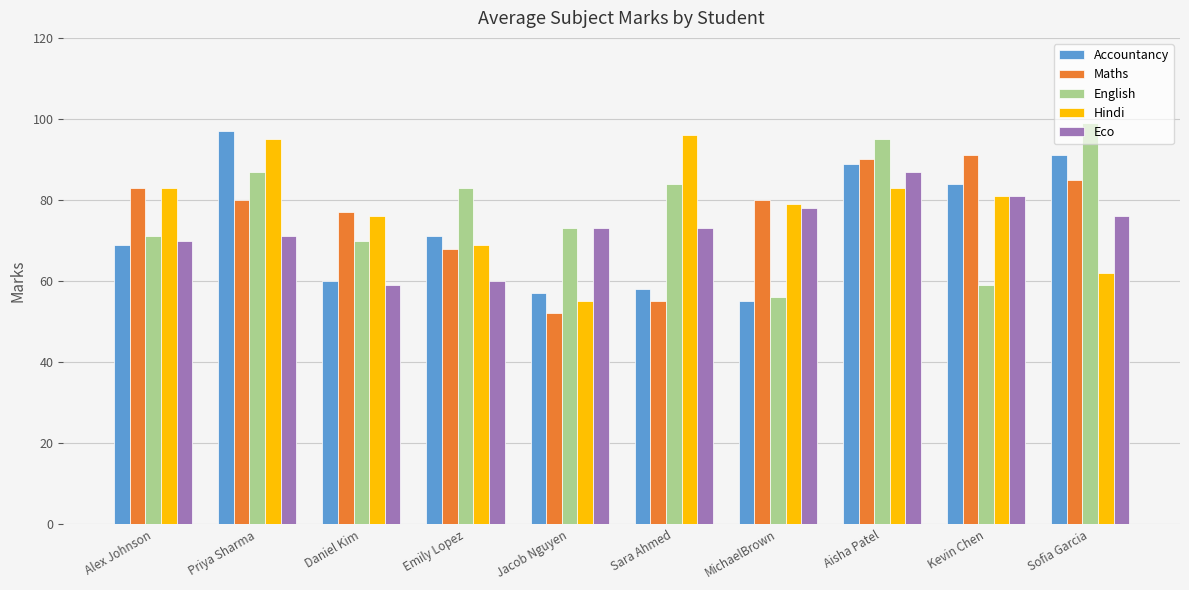

Reading left to right, transcribe all the data shown in this chart.

Accountancy: Alex Johnson=69	Priya Sharma=97	Daniel Kim=60	Emily Lopez=71	Jacob Nguyen=57	Sara Ahmed=58	MichaelBrown=55	Aisha Patel=89	Kevin Chen=84	Sofia Garcia=91
Maths: Alex Johnson=83	Priya Sharma=80	Daniel Kim=77	Emily Lopez=68	Jacob Nguyen=52	Sara Ahmed=55	MichaelBrown=80	Aisha Patel=90	Kevin Chen=91	Sofia Garcia=85
English: Alex Johnson=71	Priya Sharma=87	Daniel Kim=70	Emily Lopez=83	Jacob Nguyen=73	Sara Ahmed=84	MichaelBrown=56	Aisha Patel=95	Kevin Chen=59	Sofia Garcia=99
Hindi: Alex Johnson=83	Priya Sharma=95	Daniel Kim=76	Emily Lopez=69	Jacob Nguyen=55	Sara Ahmed=96	MichaelBrown=79	Aisha Patel=83	Kevin Chen=81	Sofia Garcia=62
Eco: Alex Johnson=70	Priya Sharma=71	Daniel Kim=59	Emily Lopez=60	Jacob Nguyen=73	Sara Ahmed=73	MichaelBrown=78	Aisha Patel=87	Kevin Chen=81	Sofia Garcia=76